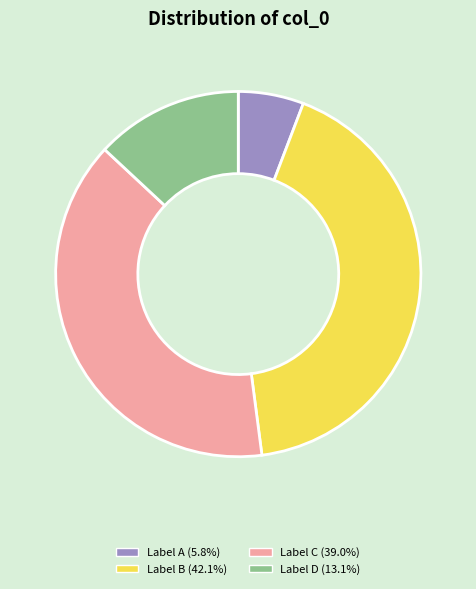

Is there any slice that represents more than half of the pie?

No